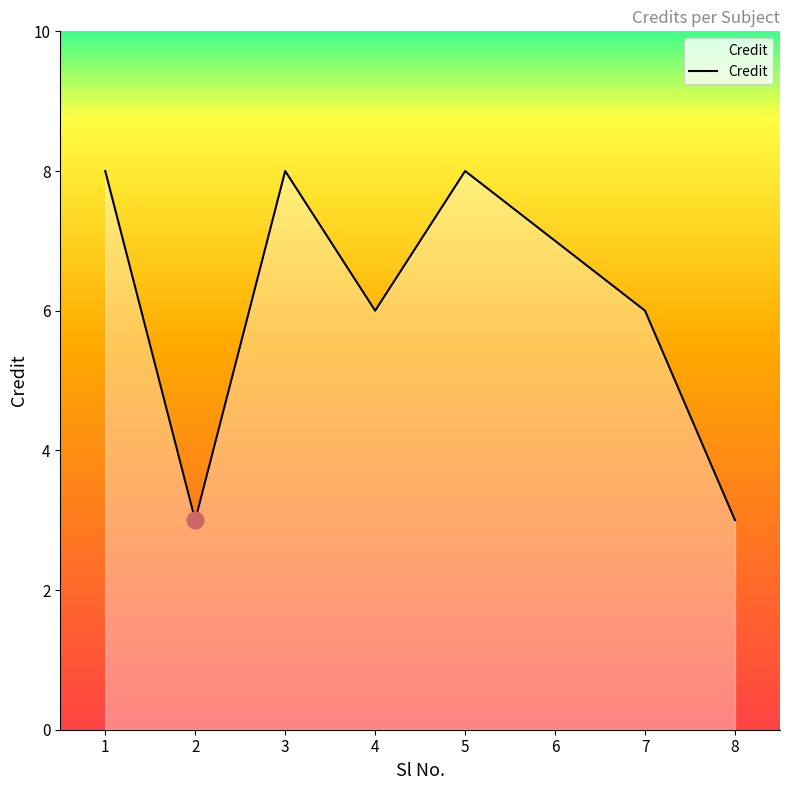

What is the sum of the values at 5 and 4?

14